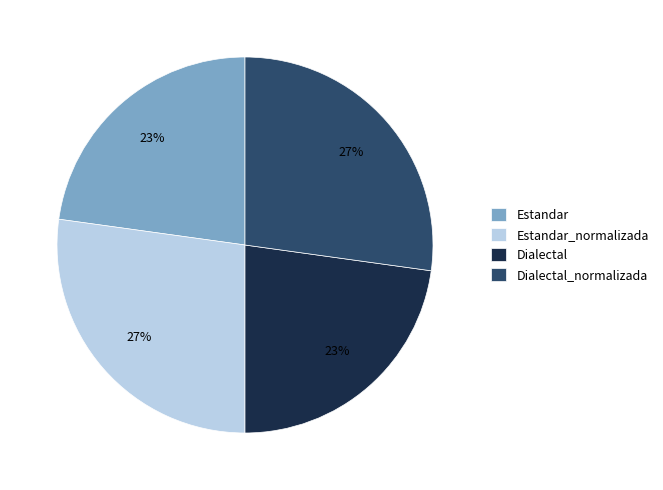

How many slices are in this pie chart?

4